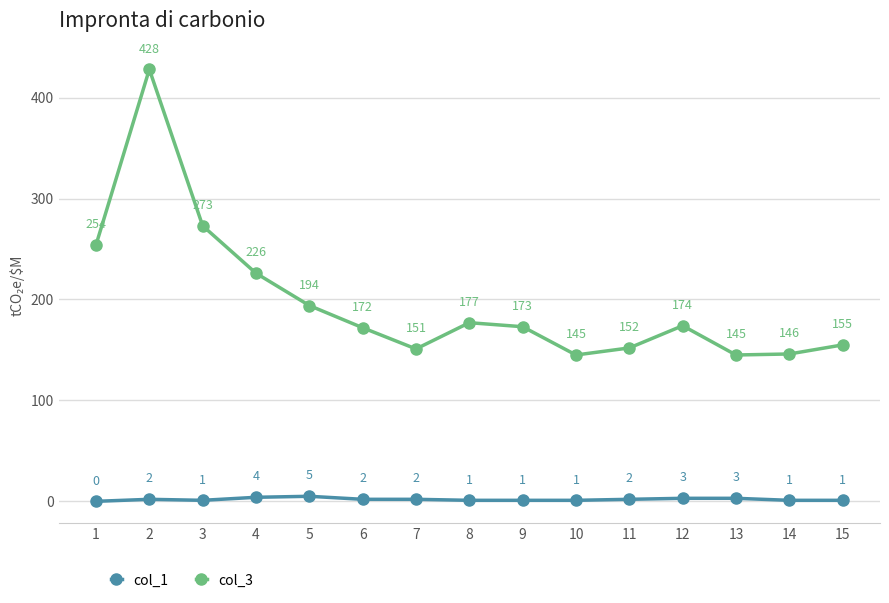

The value of col_3 at 6 is 86. True or false?

False